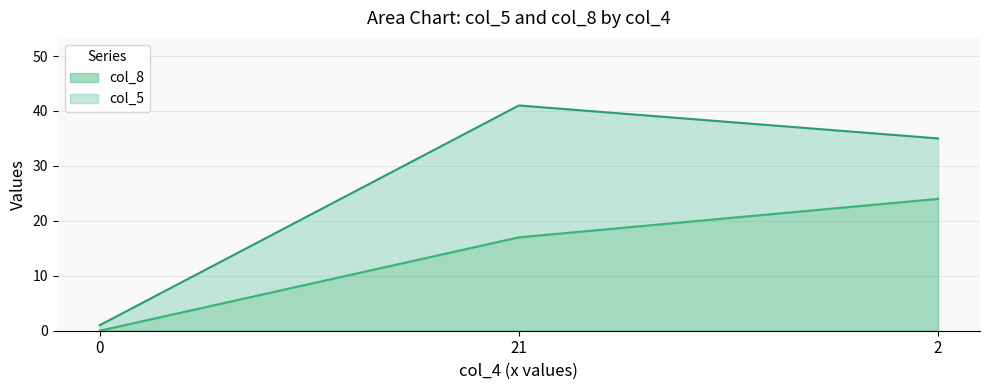

What position from the left is 0?

1